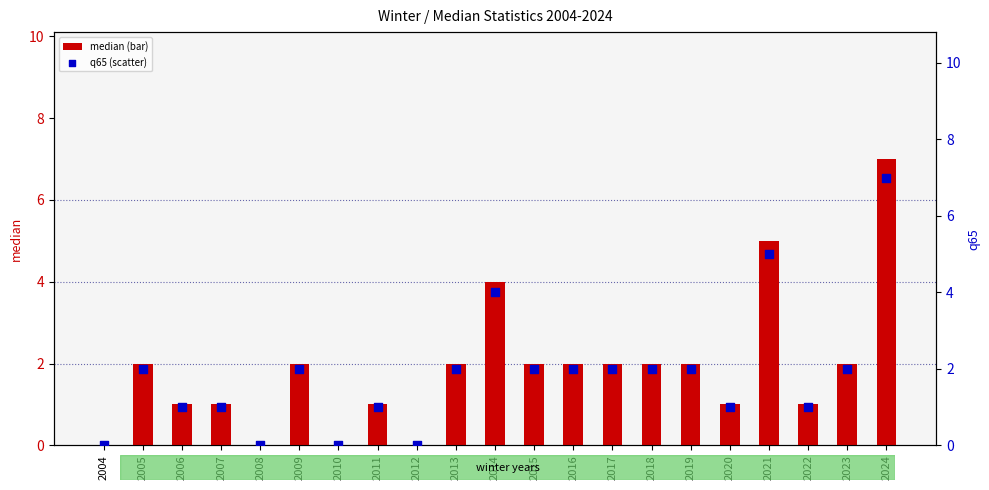

Which series contains the lowest Y value?

median